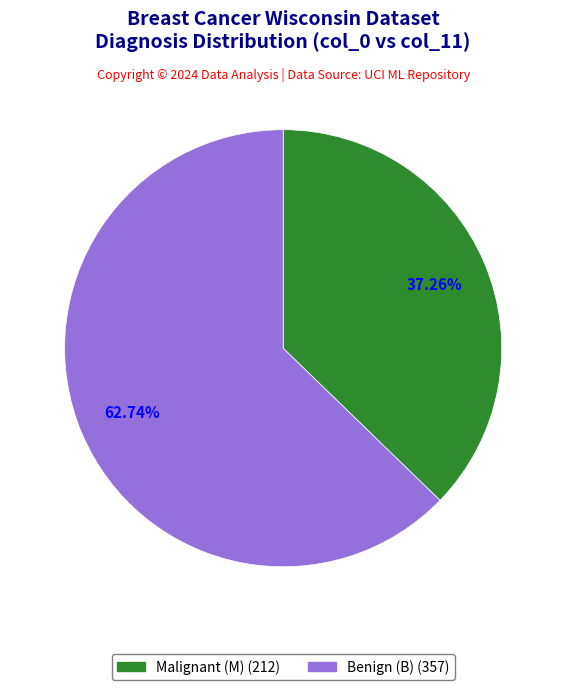

Does any single category account for the majority?

Yes